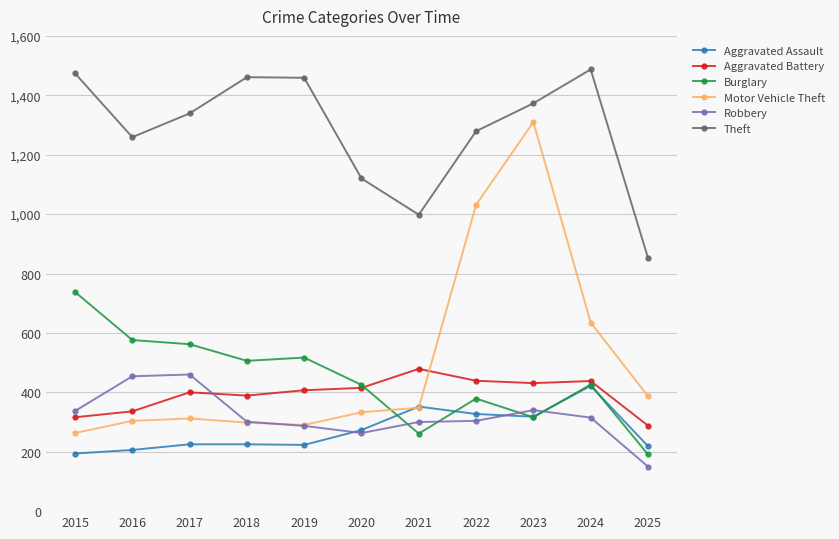

What is the spread (max minus min) of values at 2020?

857